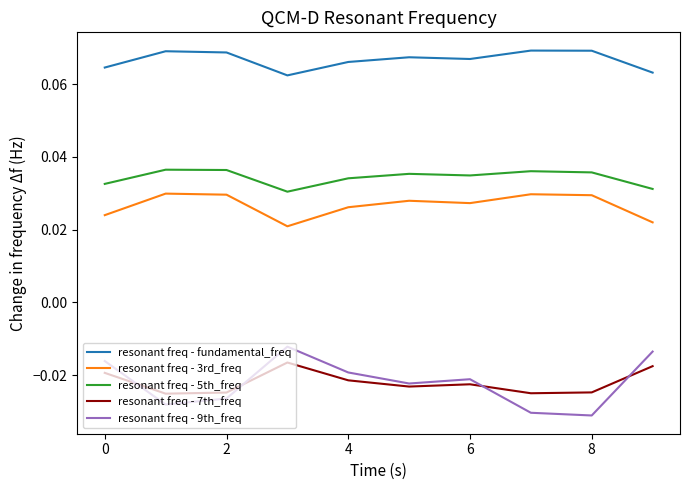

Which series has the largest total across all categories?

resonant freq - fundamental_freq